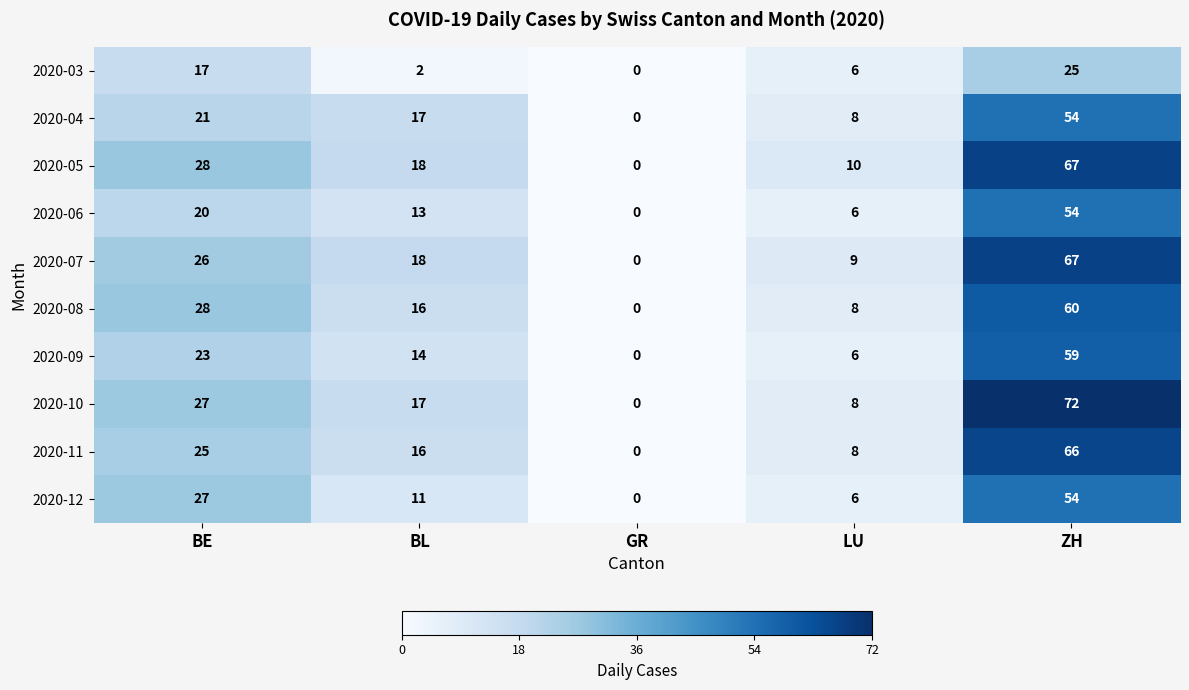

Between BE and ZH, which series saw the biggest shift?

2020-10